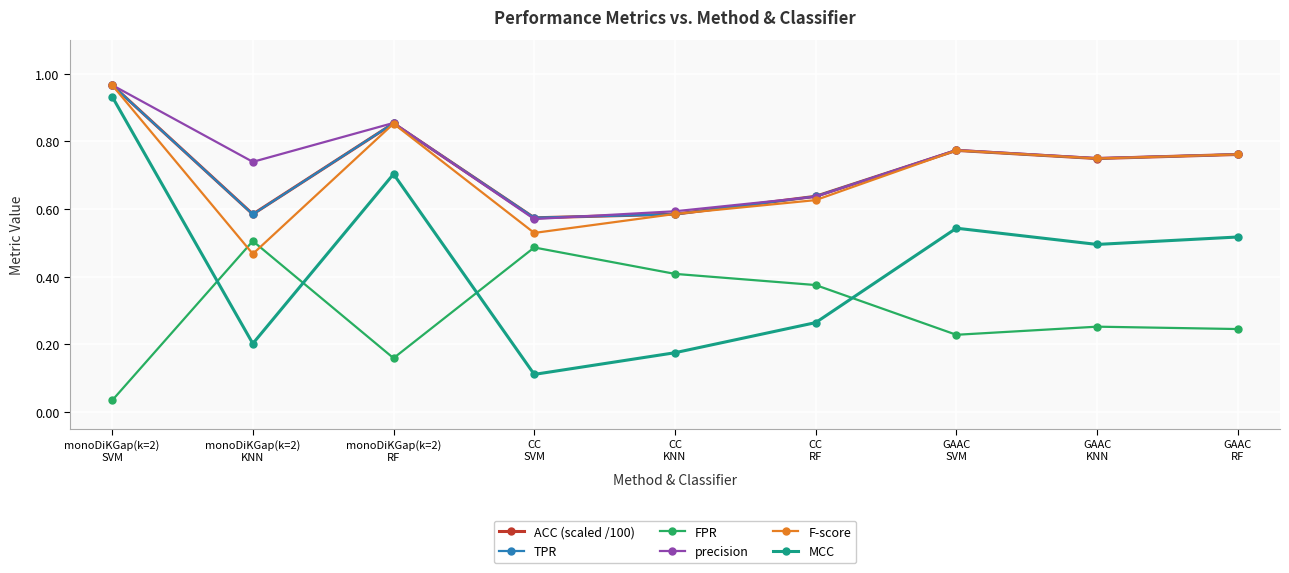

Which series has the largest range (max minus min)?

MCC